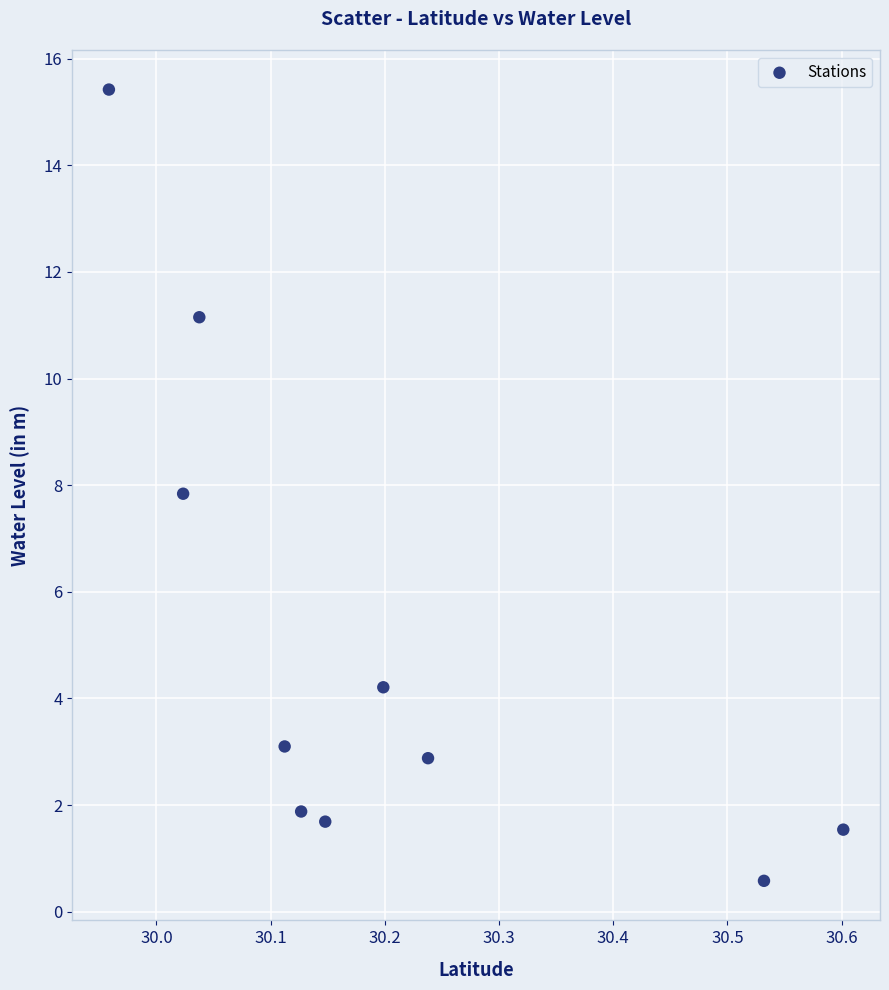

What is the average X value?

30.2